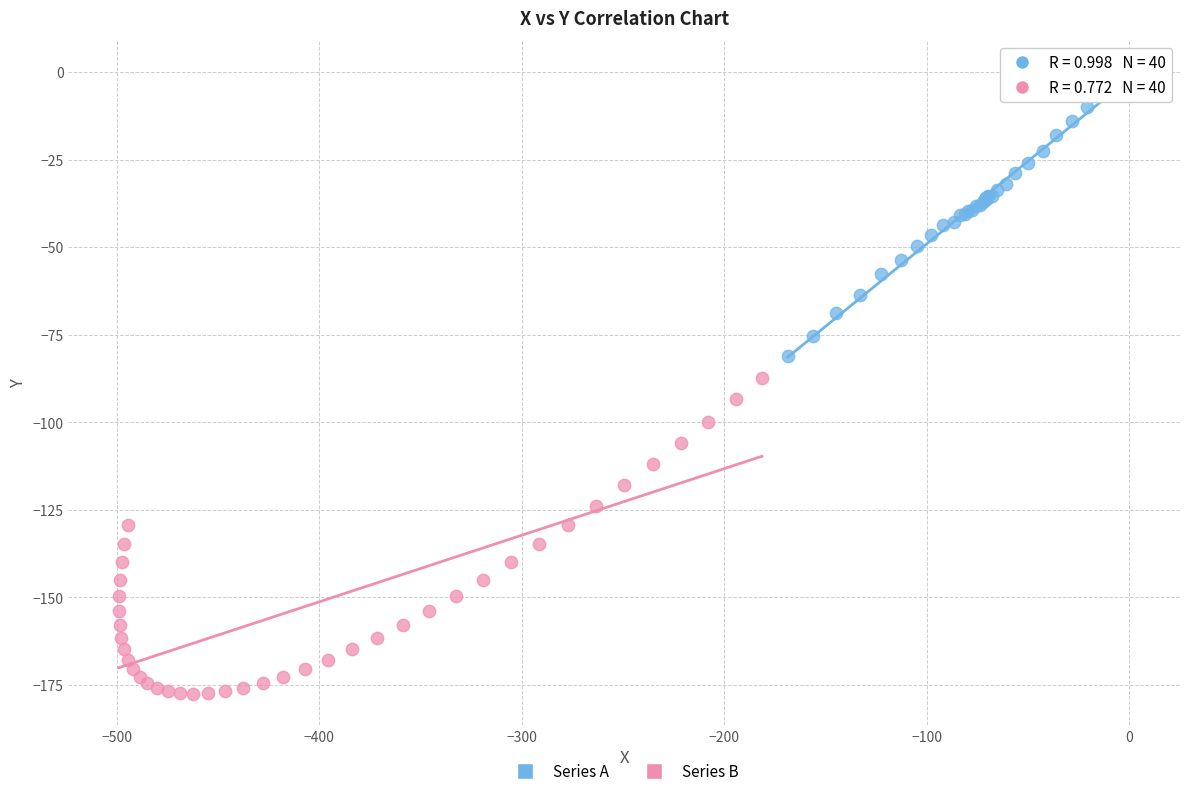

What are all the series names shown in the legend?

Series A, Series B